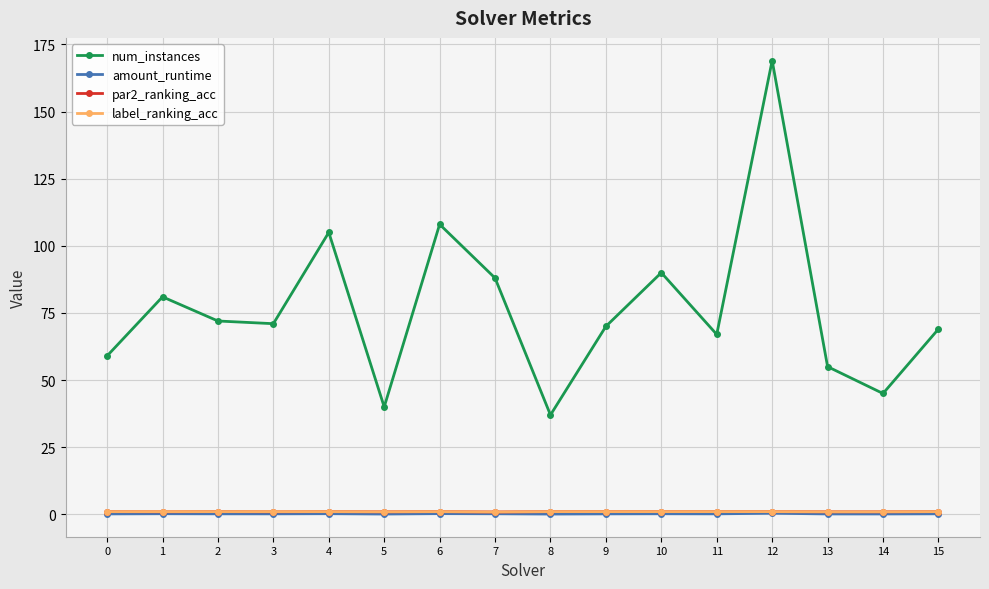

What is the difference between the highest and lowest values at 0?

58.8